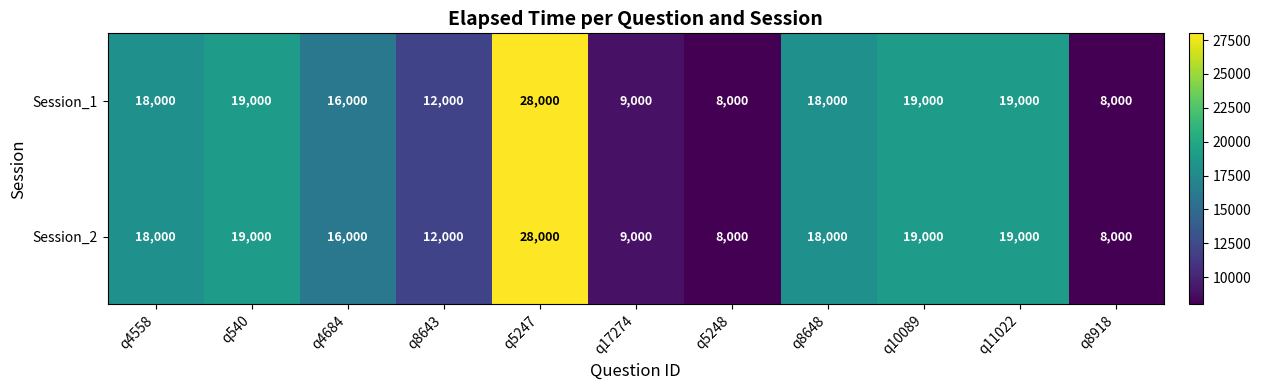

How many categories are shown in the chart?

11